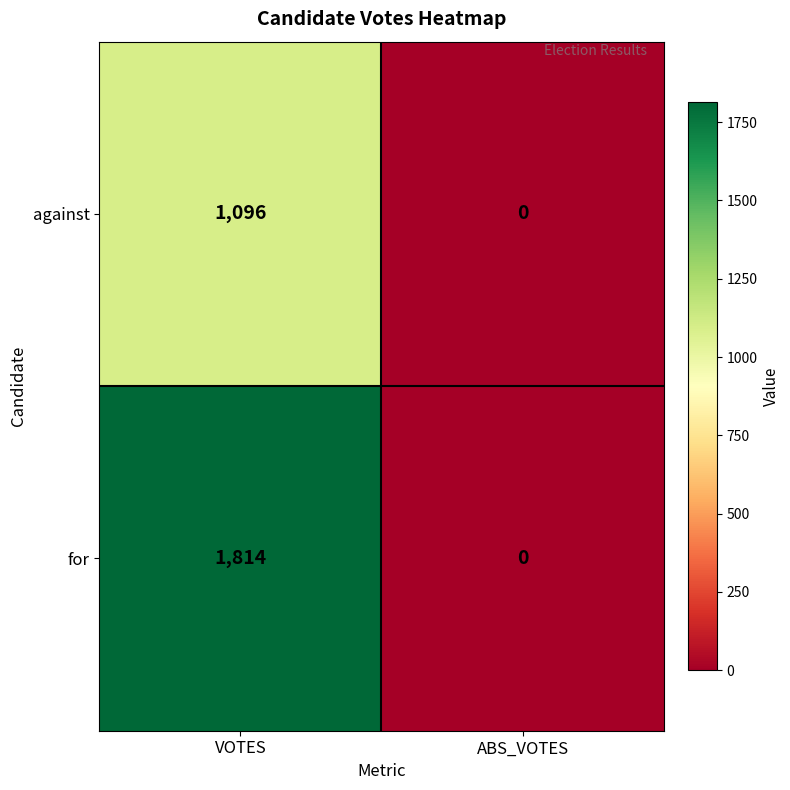

Count the number of categories in the chart.

2